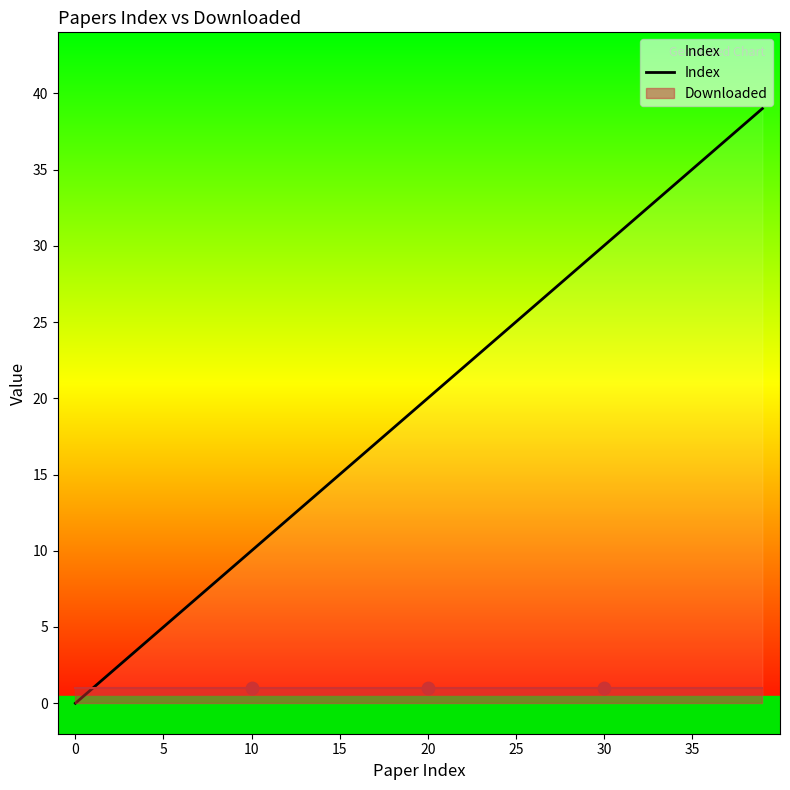

Which has a higher value, 11 or 23?

23